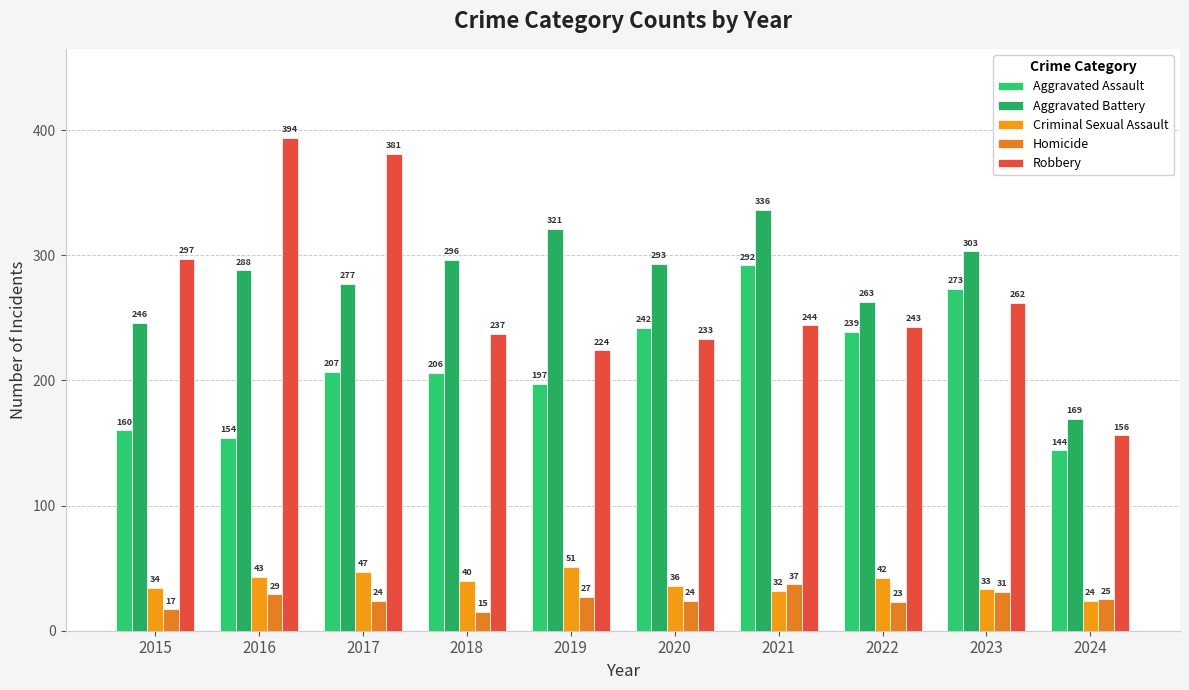

At which category is the sum across all series the highest?

2021